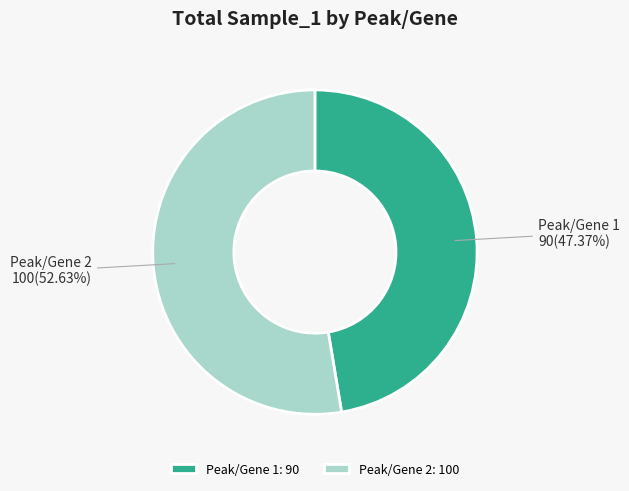

What portion of the pie excludes Peak/Gene 1?

52.6%